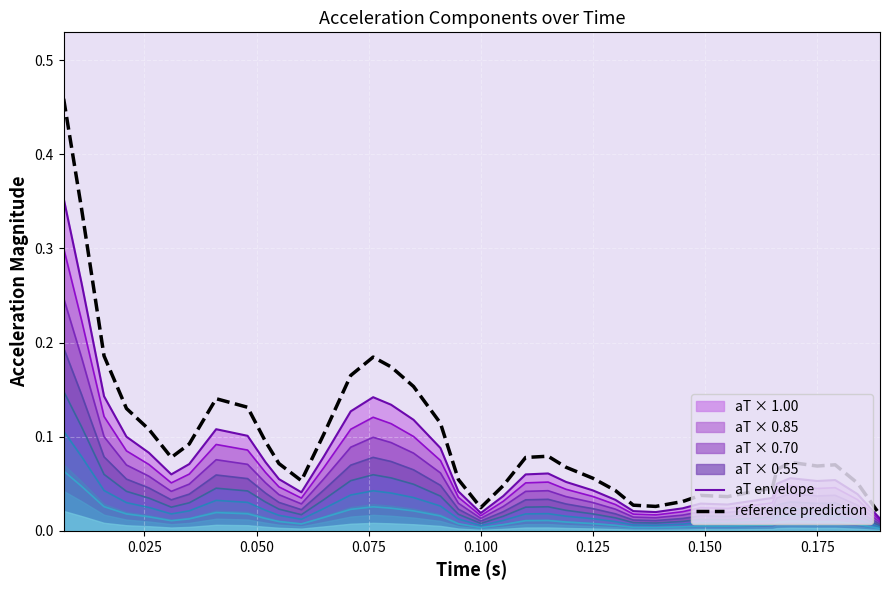

Is it true that aT envelope equals 0.0 at 30?

False